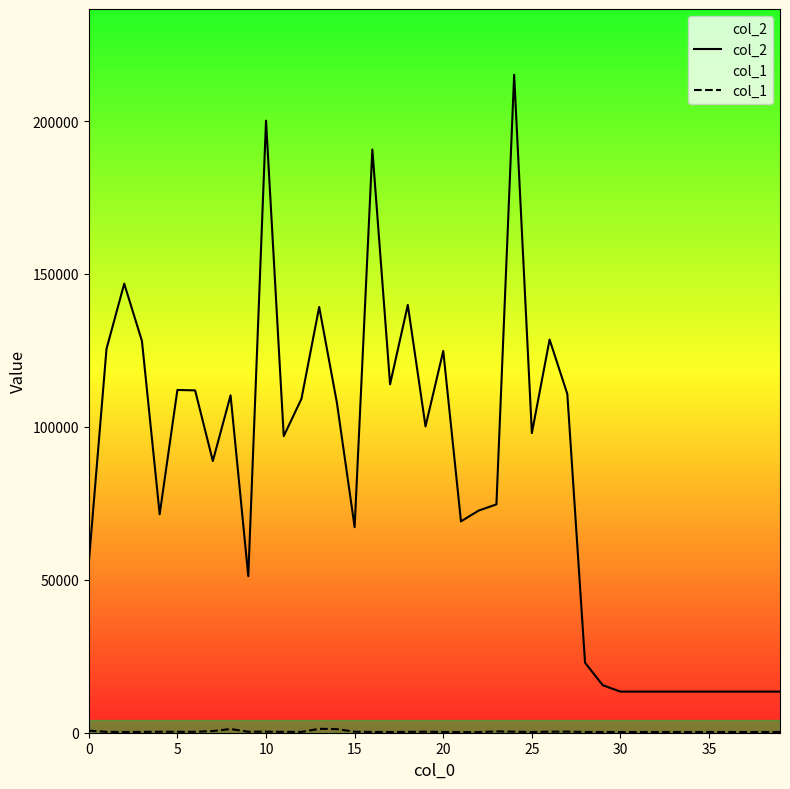

At 22, list the series in order from largest to smallest.

col_2, col_1